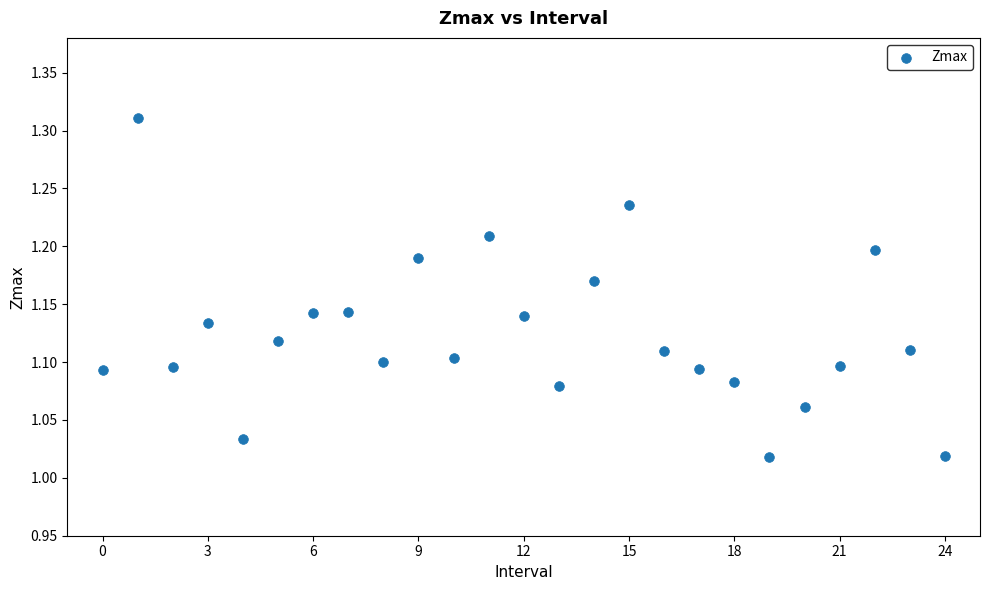

What is the range of Y values (max minus min)?

0.3